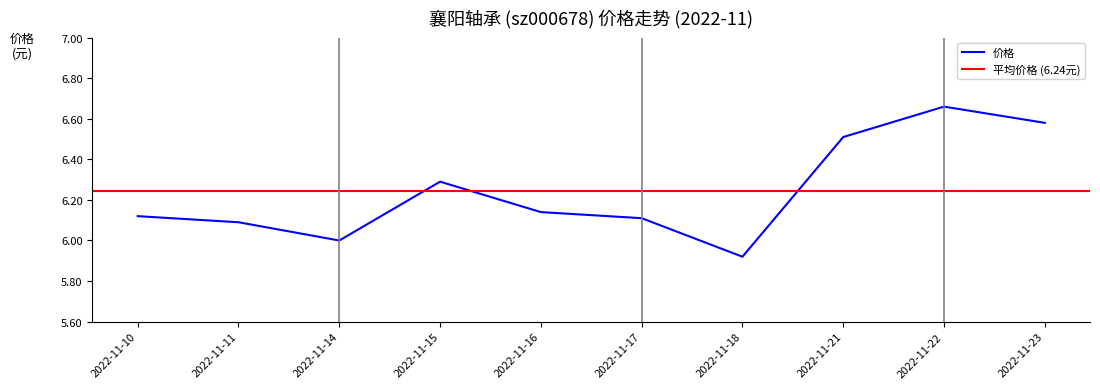

Rank the categories by value from lowest to highest.

2022-11-18, 2022-11-14, 2022-11-11, 2022-11-17, 2022-11-10, 2022-11-16, 2022-11-15, 2022-11-21, 2022-11-23, 2022-11-22